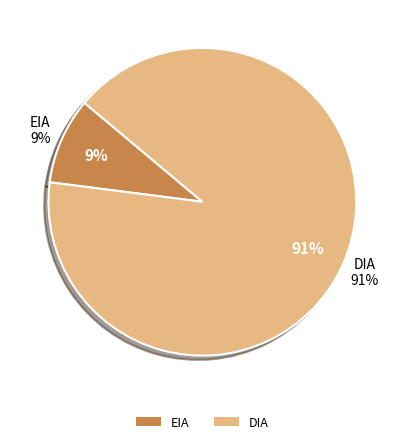

True or false: EIA accounts for 9% of the total.

True